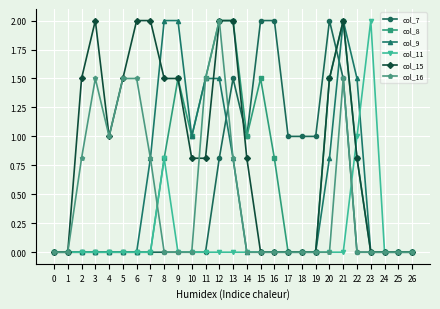

Is it true that col_8 equals 1.5 at 9?

True